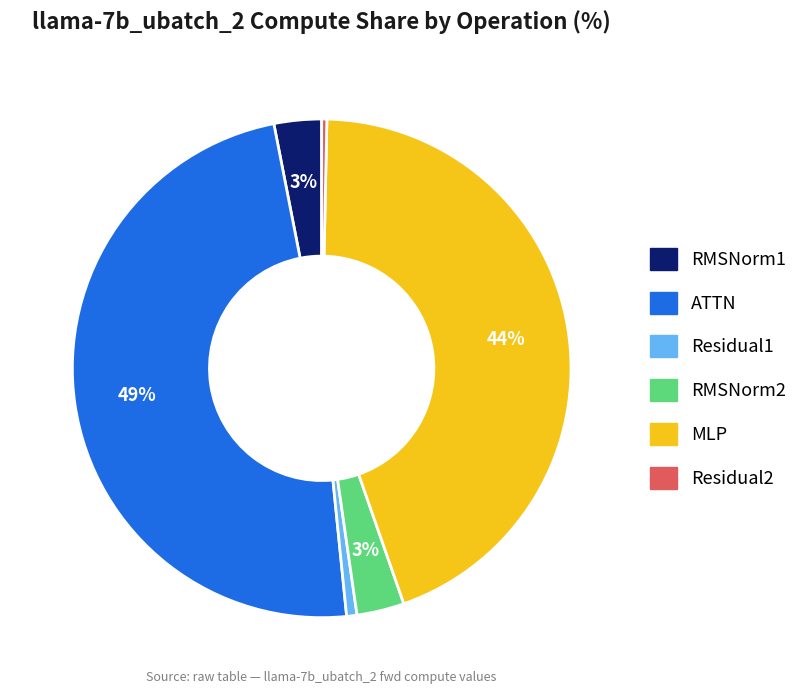

Count the number of slices in the pie.

6